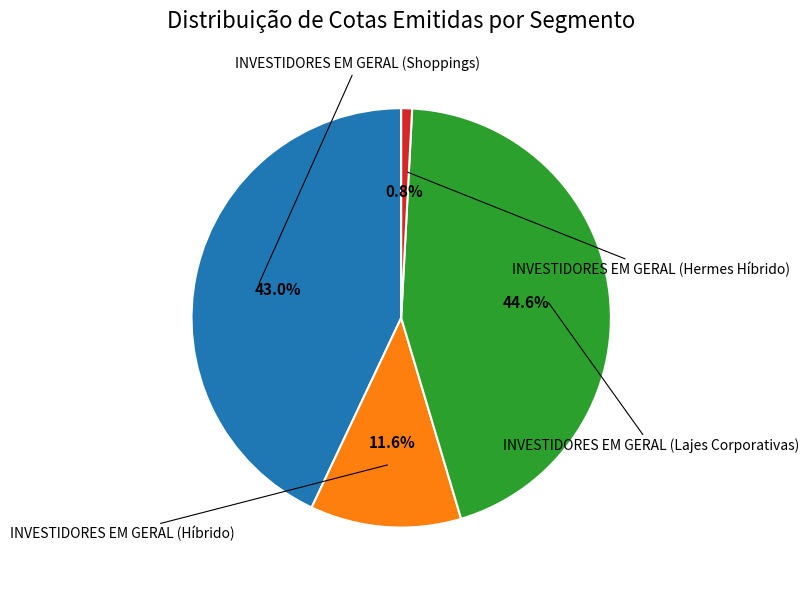

Is there any slice that represents more than half of the pie?

No